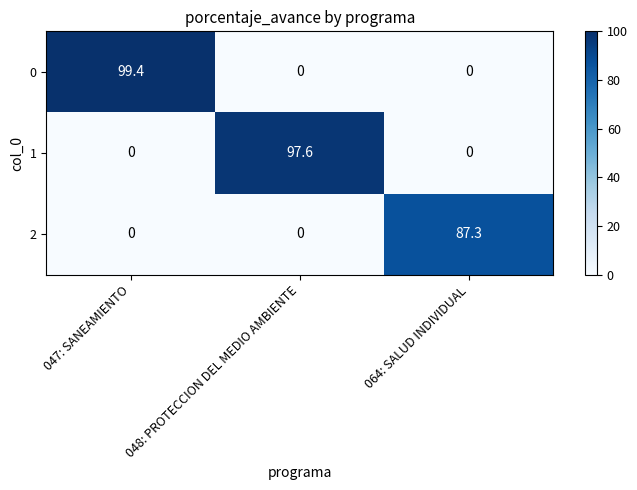

Between 048: PROTECCION DEL MEDIO AMBIENTE and 064: SALUD INDIVIDUAL, which series saw the biggest shift?

1